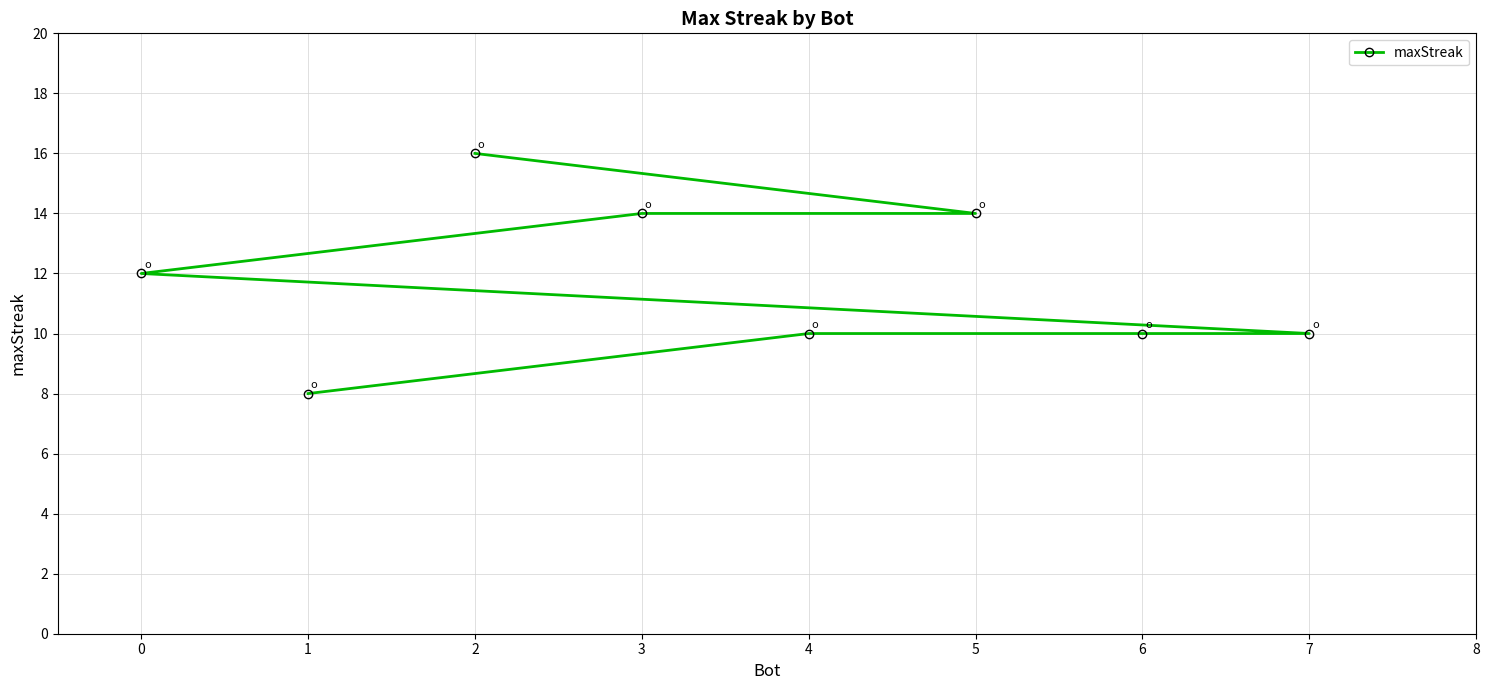

Reading right to left, extract all data points from this chart.

7=10	6=10	5=14	4=10	3=14	2=16	1=8	0=12